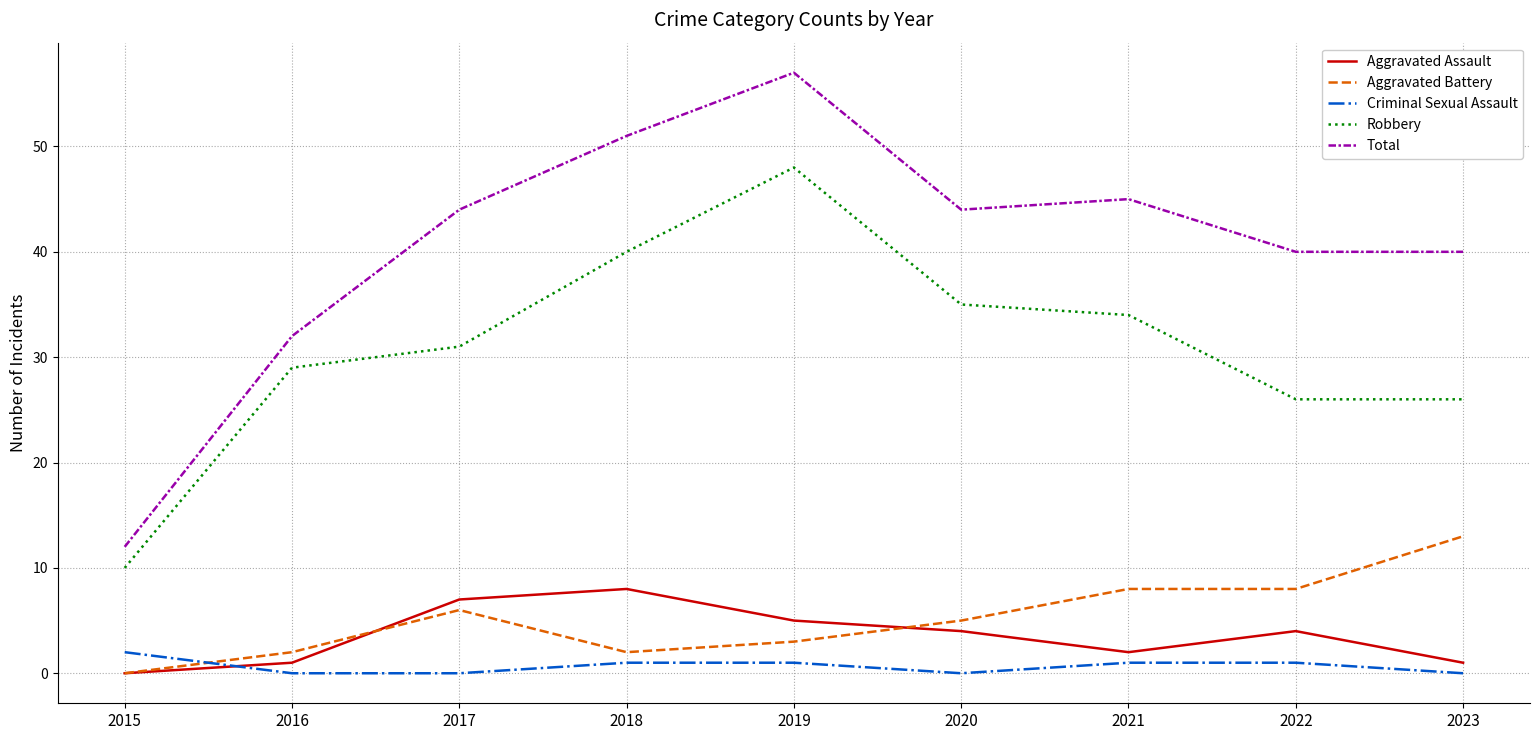

What is the lowest value of the Robbery series?

10